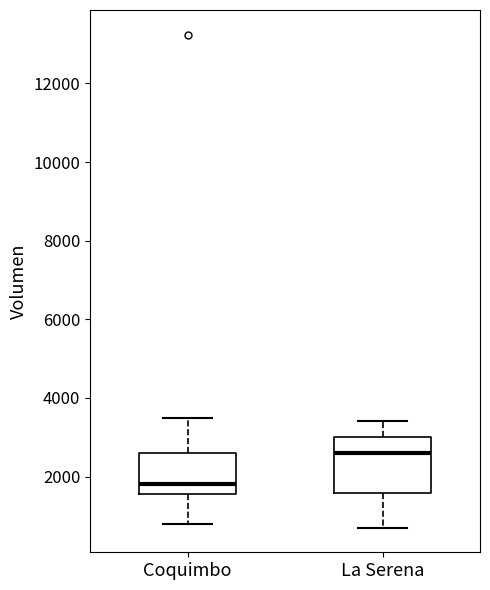

Where does the lower whisker of the box for La Serena end on the y-axis? The values are not printed on the chart, so give them approximately, as read against the axis.

800